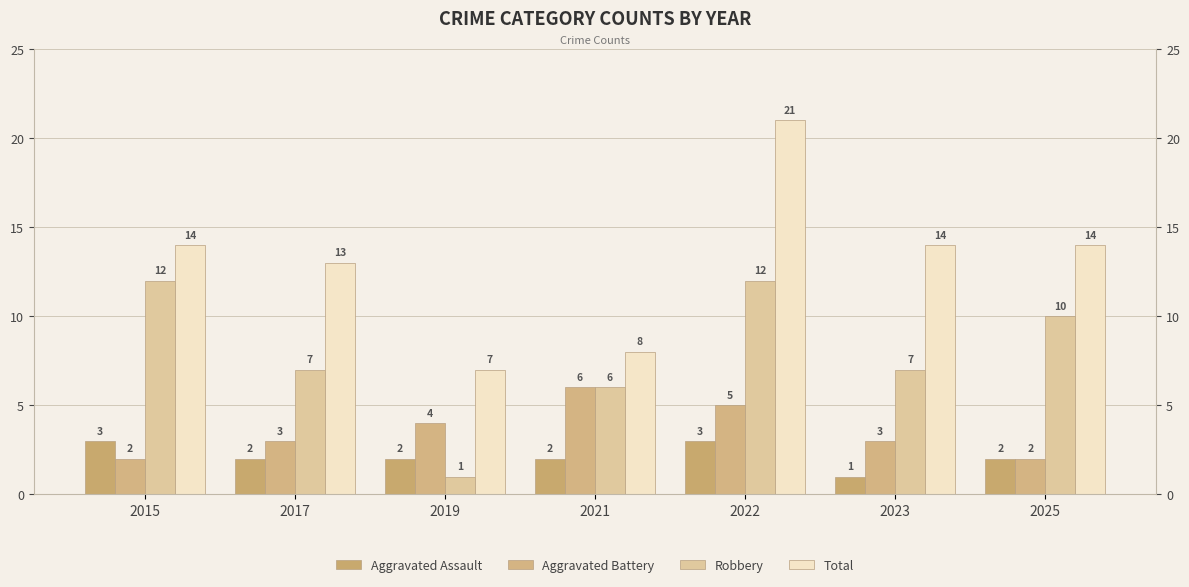

What is the spread (max minus min) of values at 2015?

12